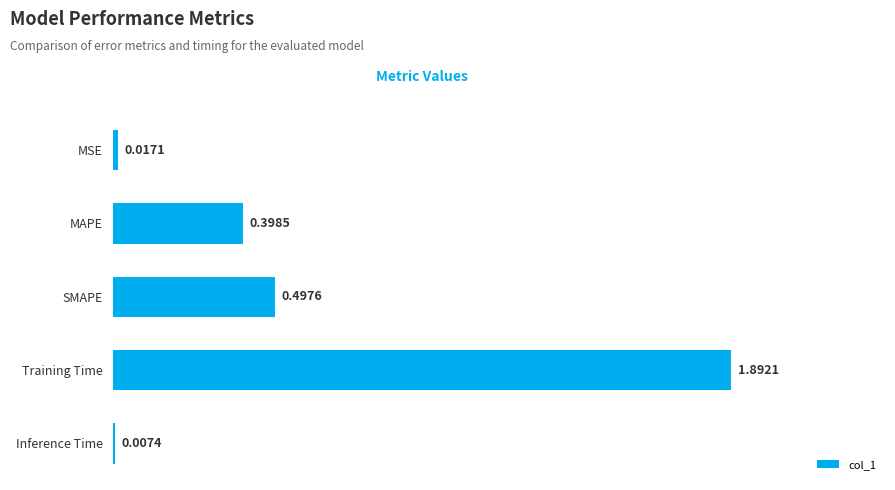

What is the change in value from Training Time to MSE?

-1.9